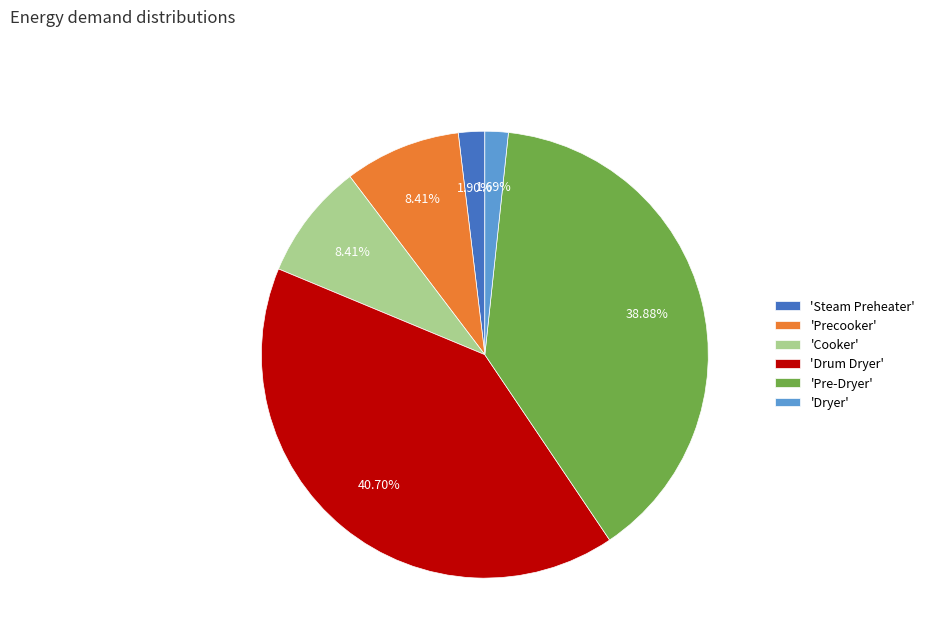

Is the sum of 'Drum Dryer' and 'Dryer' greater than half?

No